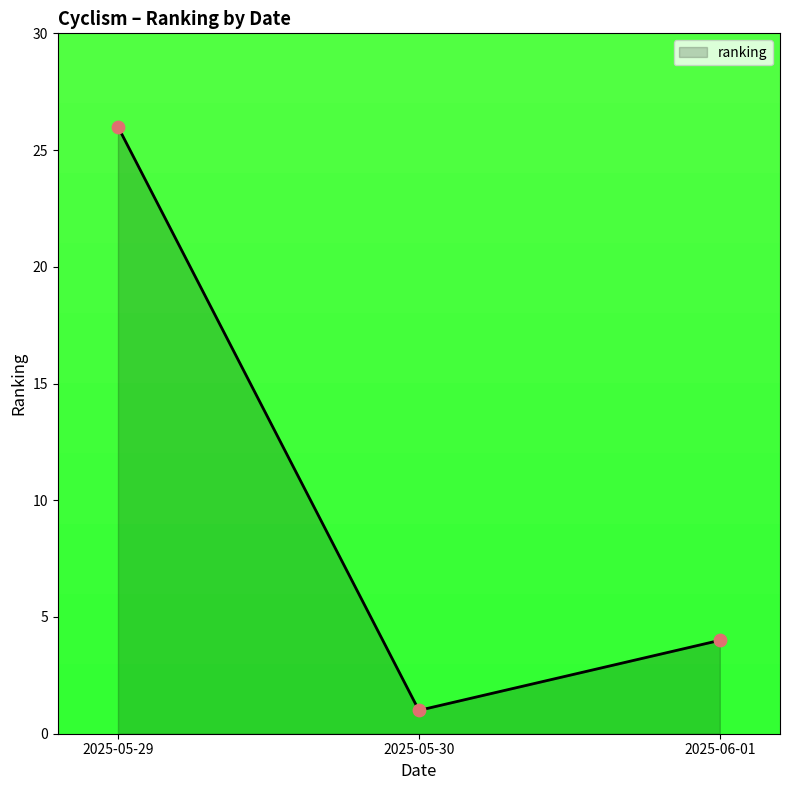

Between 2025-05-29 and 2025-06-01, which is larger?

2025-05-29